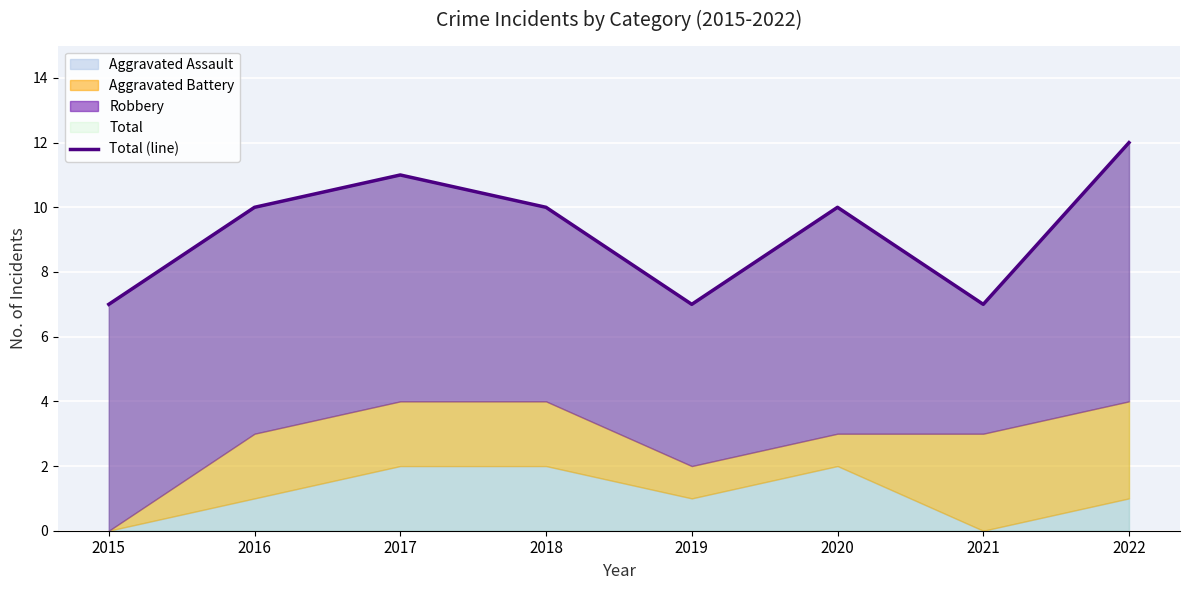

How many values are between 7 and 11?

7